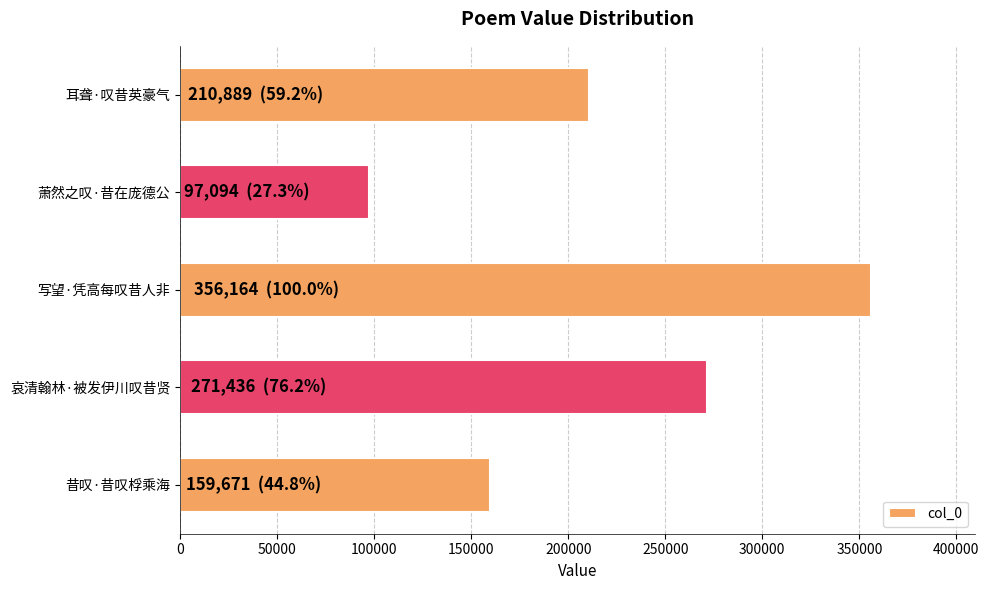

Reading top to bottom, list all the values displayed in this chart.

210889	97094	356164	271436	159671